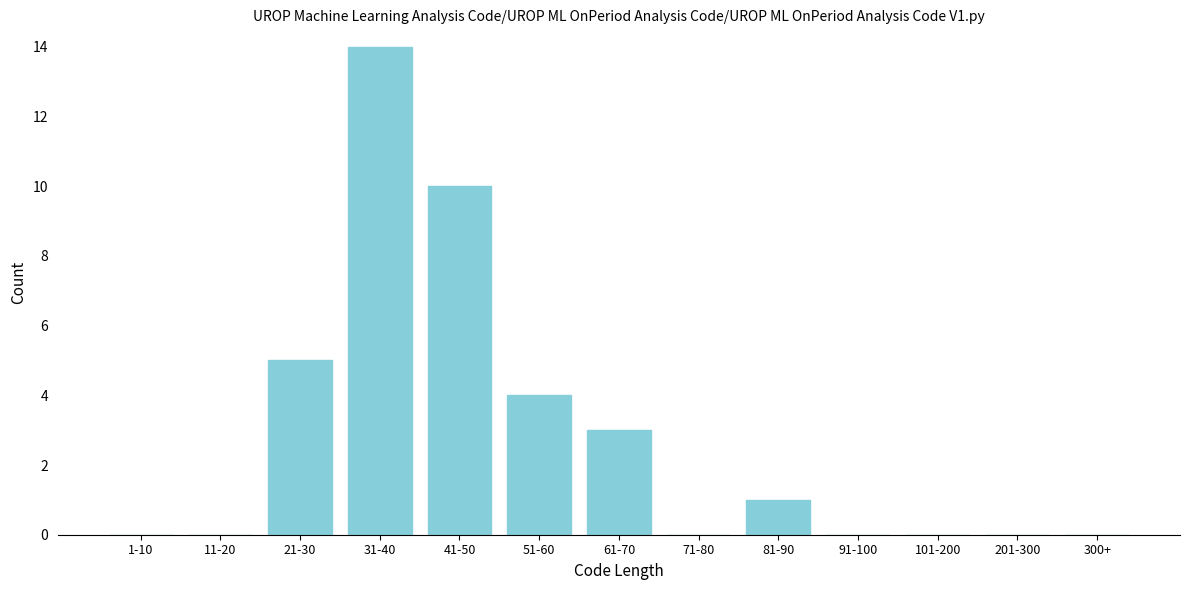

Reading left to right, list all the values displayed in this chart.

1-10=0	11-20=0	21-30=5	31-40=14	41-50=10	51-60=4	61-70=3	71-80=0	81-90=1	91-100=0	101-200=0	201-300=0	300+=0